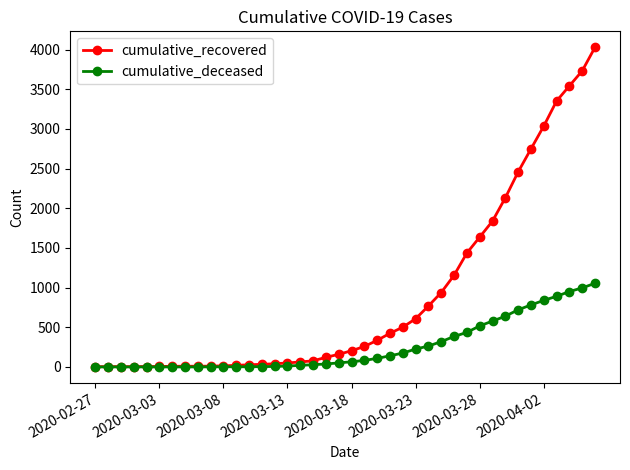

What is the maximum value shown in the chart?

4028